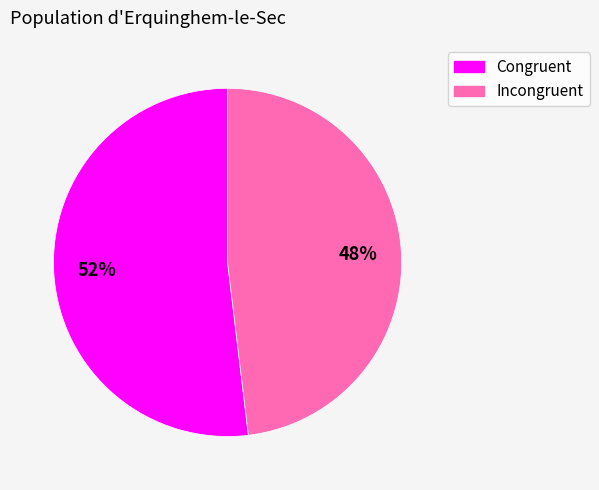

To the nearest percent, what is the difference between the largest and smallest slice percentages?

4%